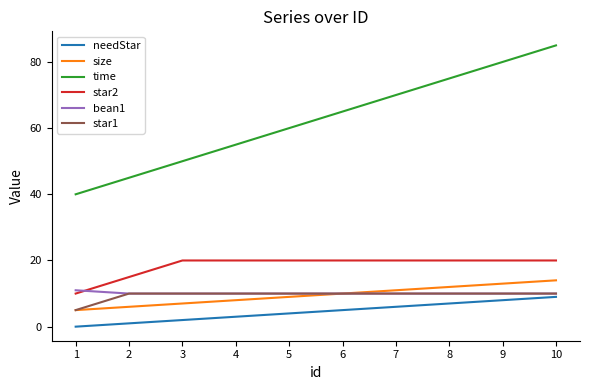

Which series has the largest range (max minus min)?

time